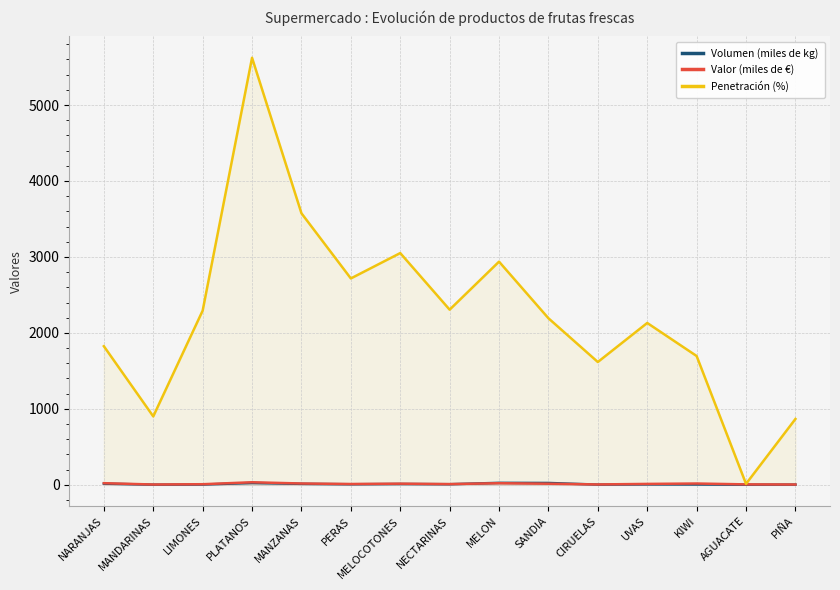

At which category is the sum across all series the highest?

PLATANOS